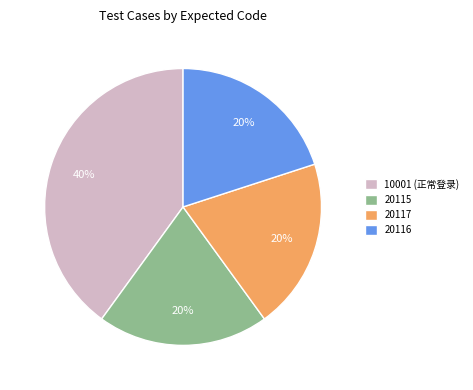

What is the largest slice in the pie chart?

10001 (正常登录)